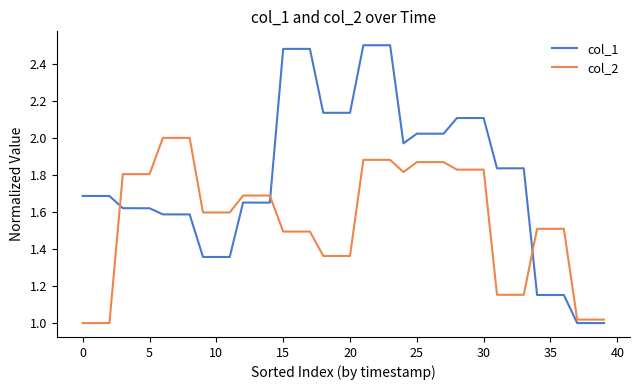

List the series in order of their peak value, lowest first.

col_2, col_1